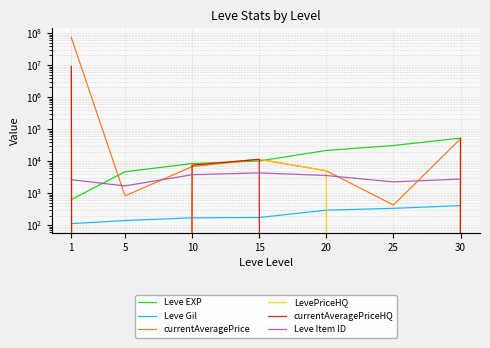

True or false: Leve Gil and currentAveragePriceHQ intersect in this chart.

True